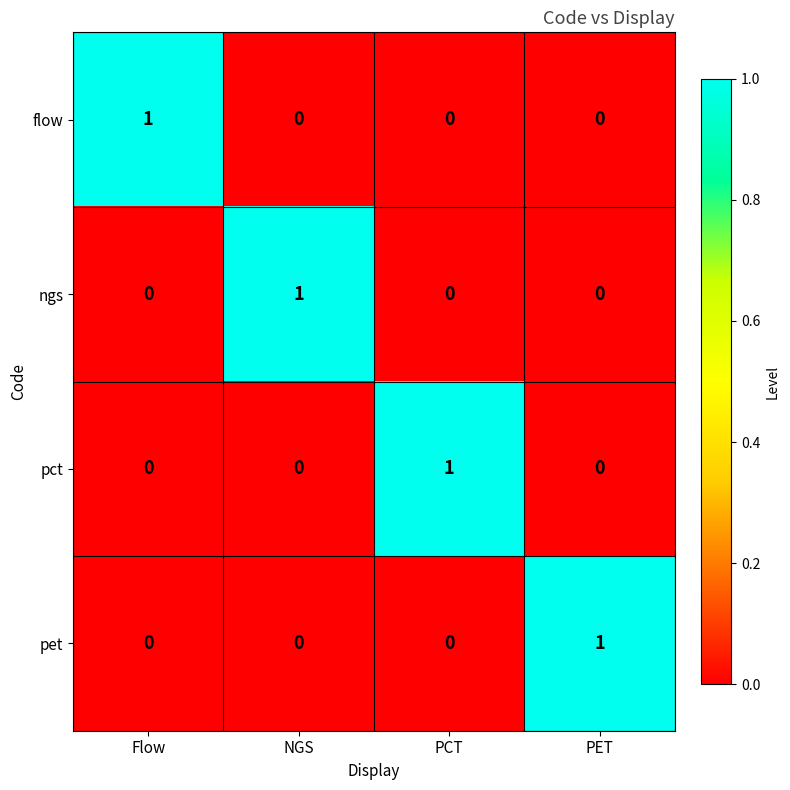

At how many categories does at least one series exceed 0?

4